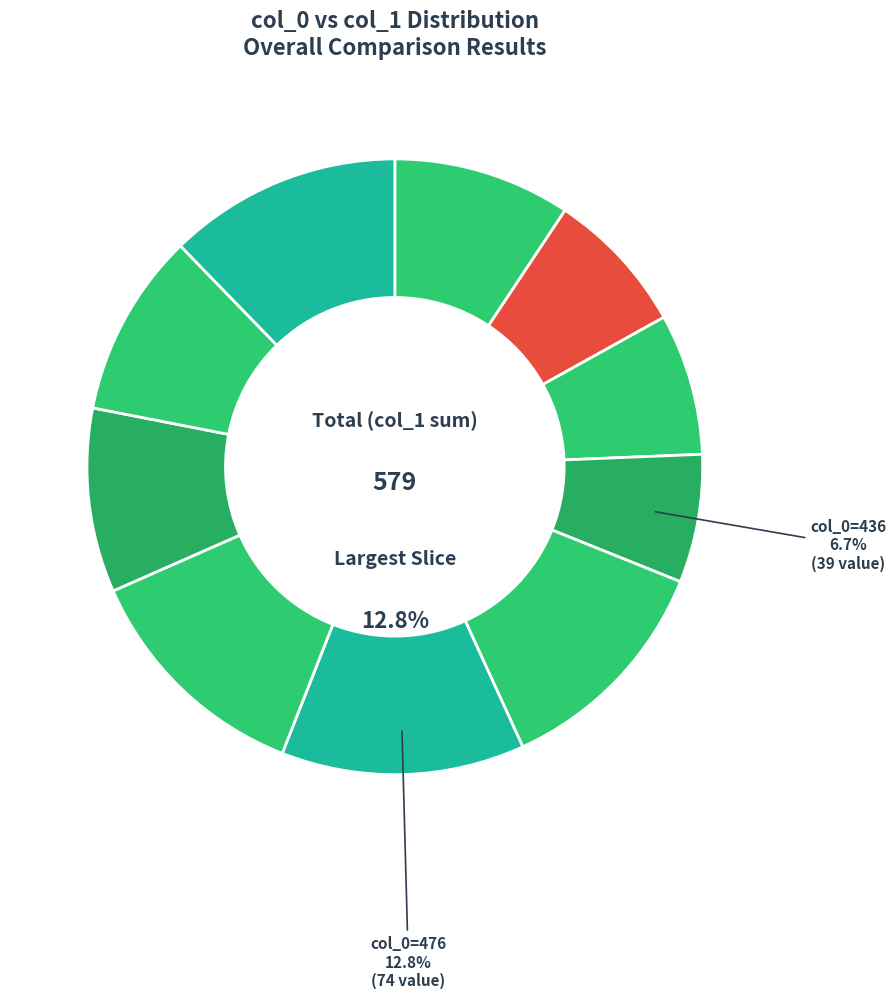

How many segments does this pie chart have?

10